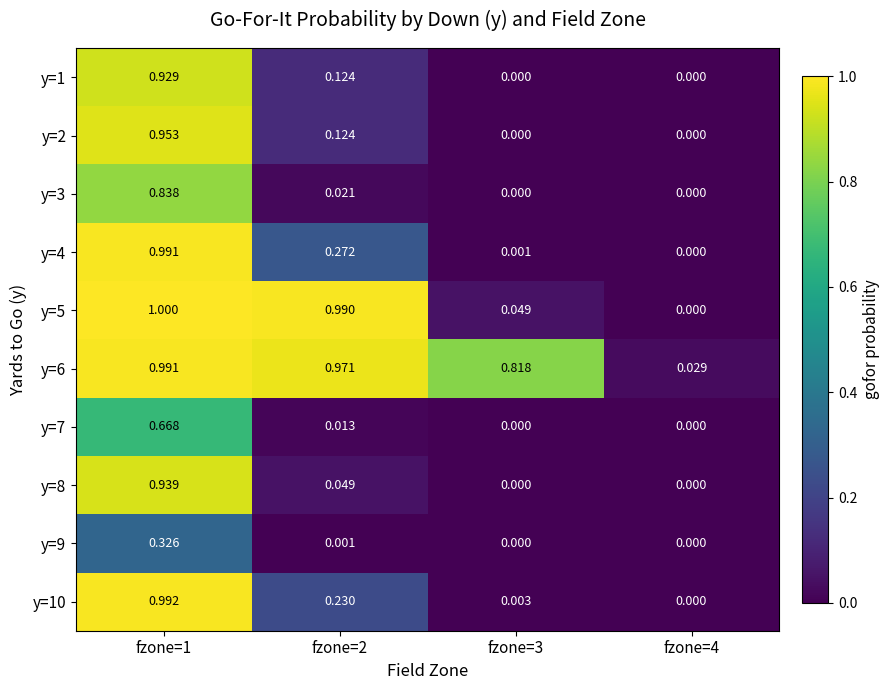

Is the value of y=9 at fzone=1 greater than the value of y=6 at fzone=2?

No